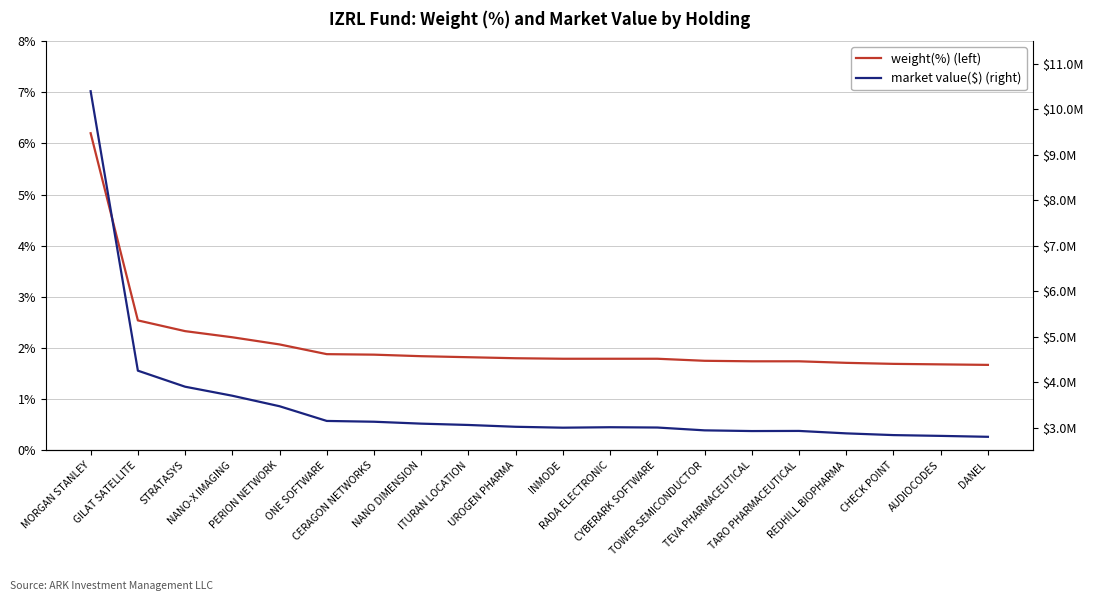

At AUDIOCODES, list the series in order from largest to smallest.

market value($), weight(%)